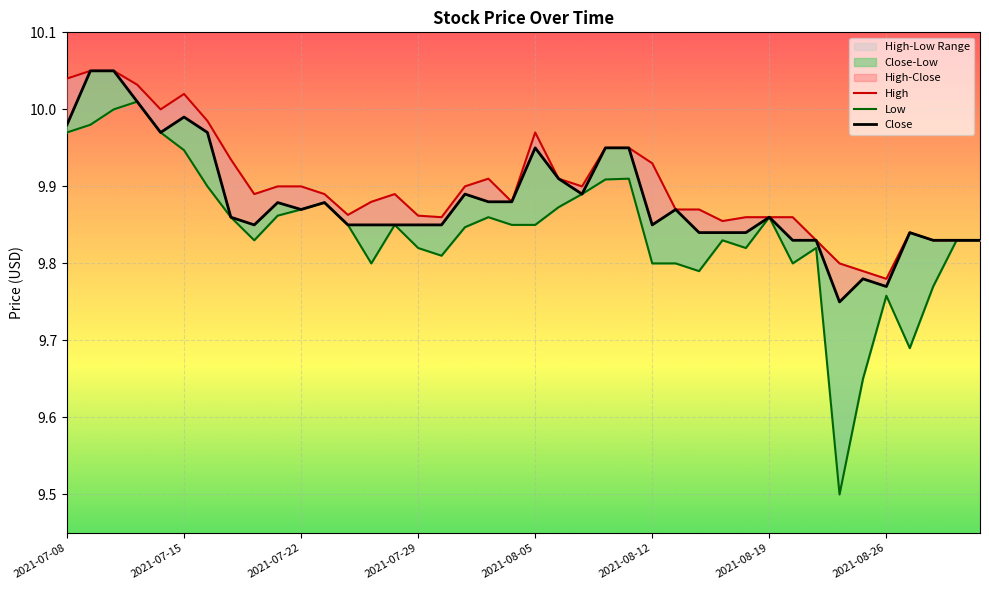

List the series in order of their peak value, lowest first.

Low, High, Close